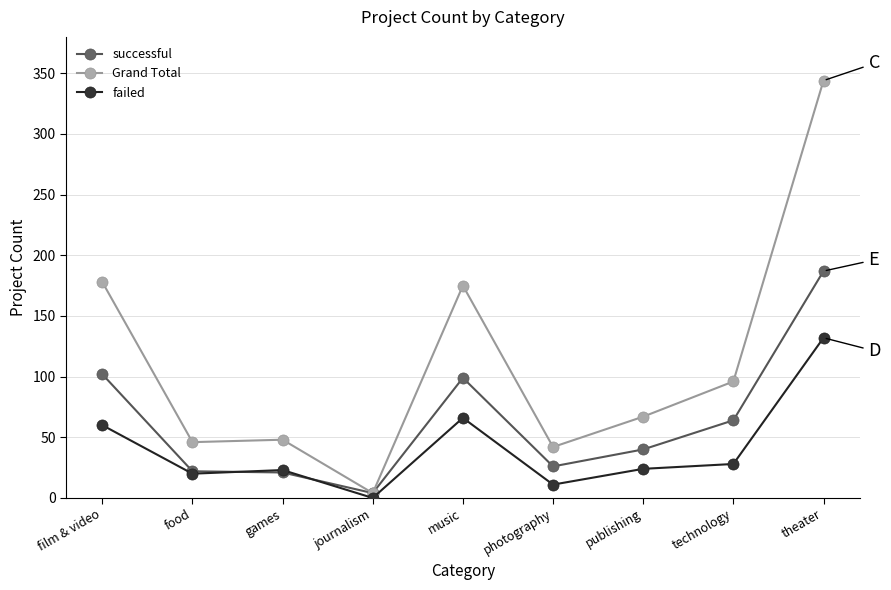

At which label is failed closest to 66?

music